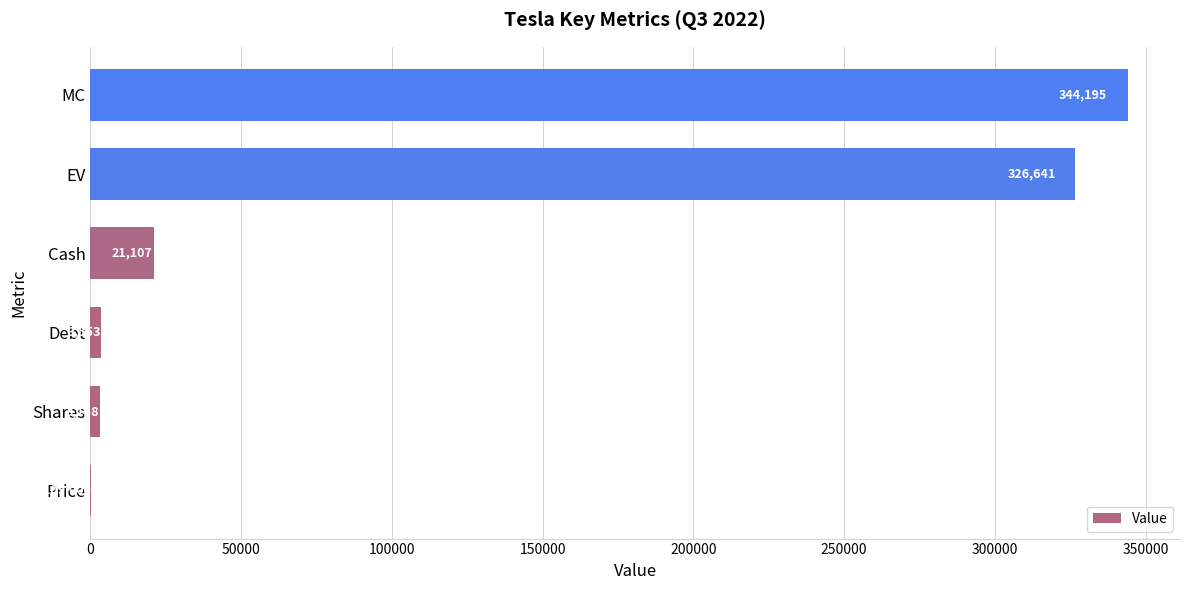

Between EV and Price, which is larger?

EV